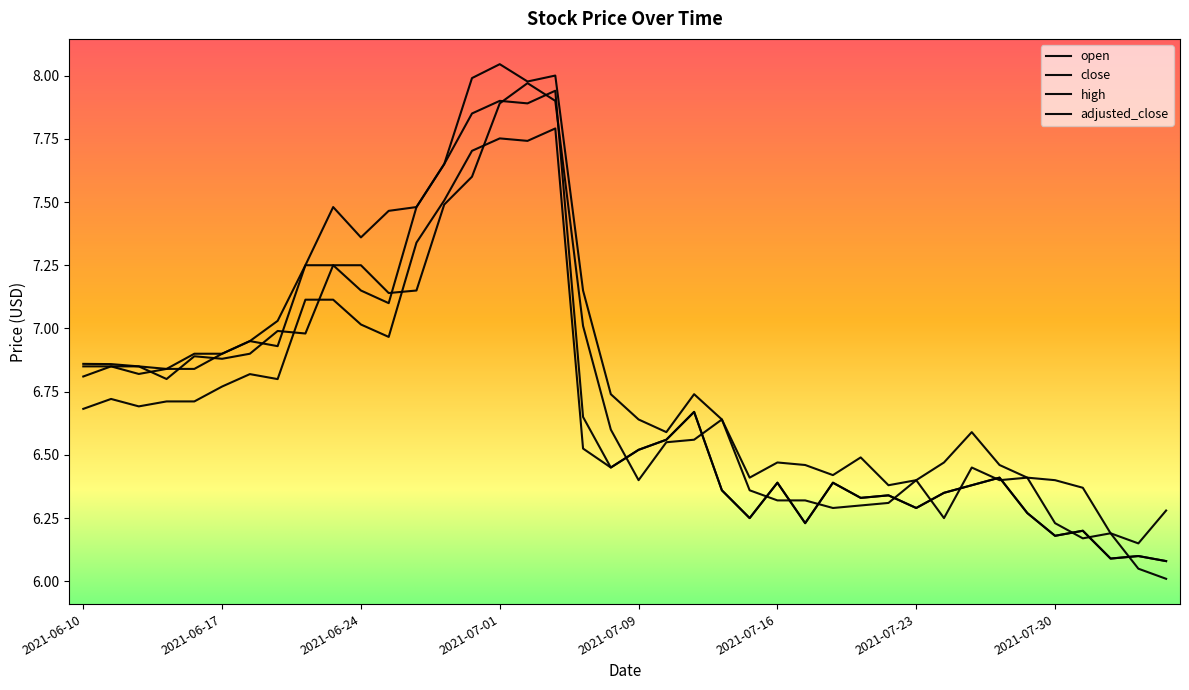

How many lines are shown in the chart?

4